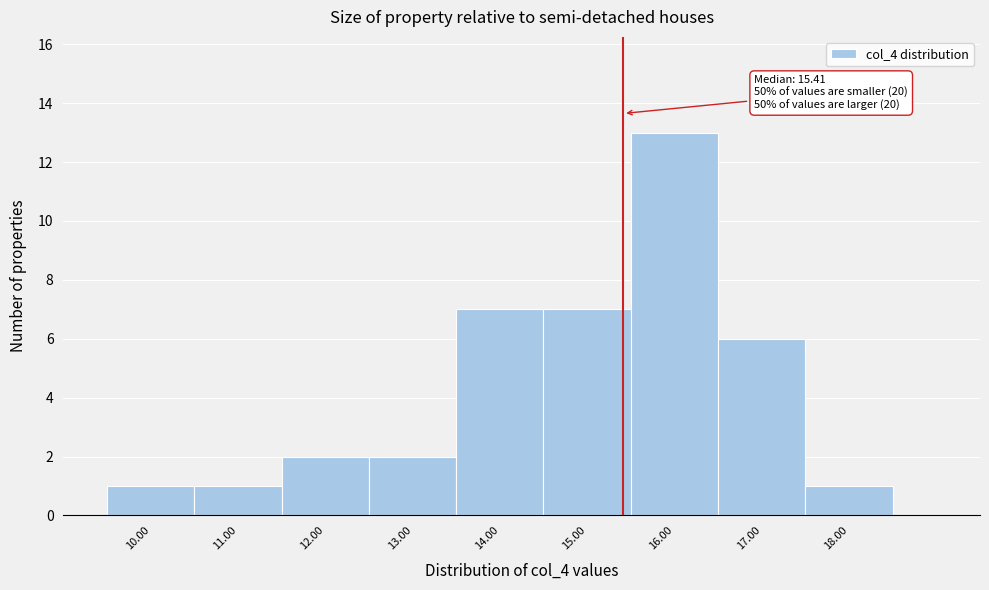

Over which range of the x-axis is the bar tallest?

15.5 to 16.5